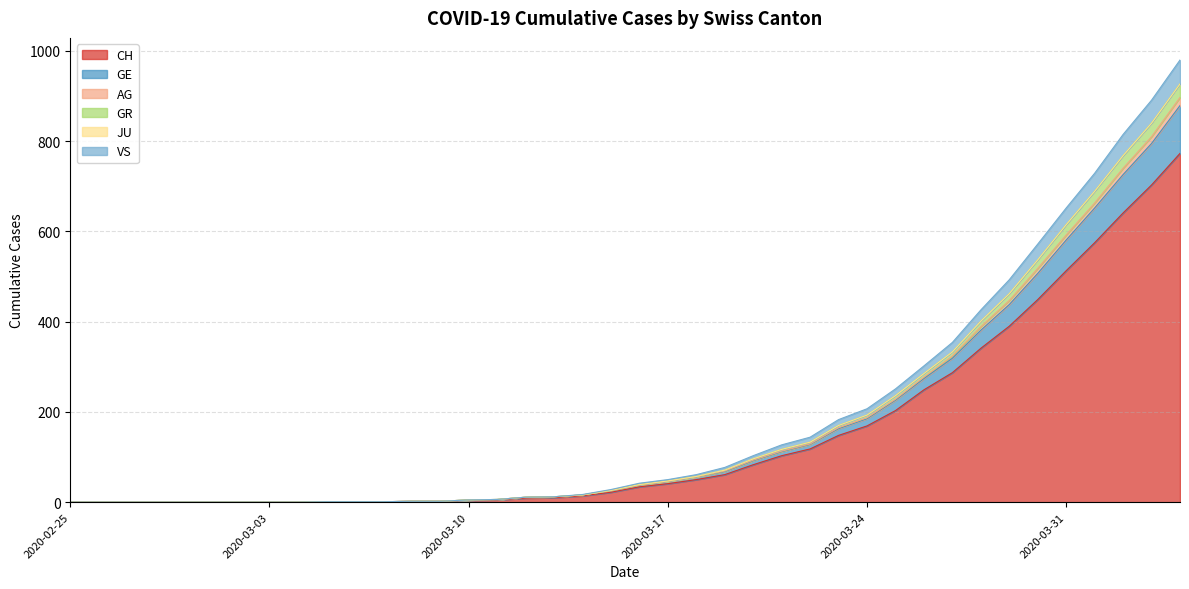

Is it true that AG equals 168 at 2020-04-02?

False